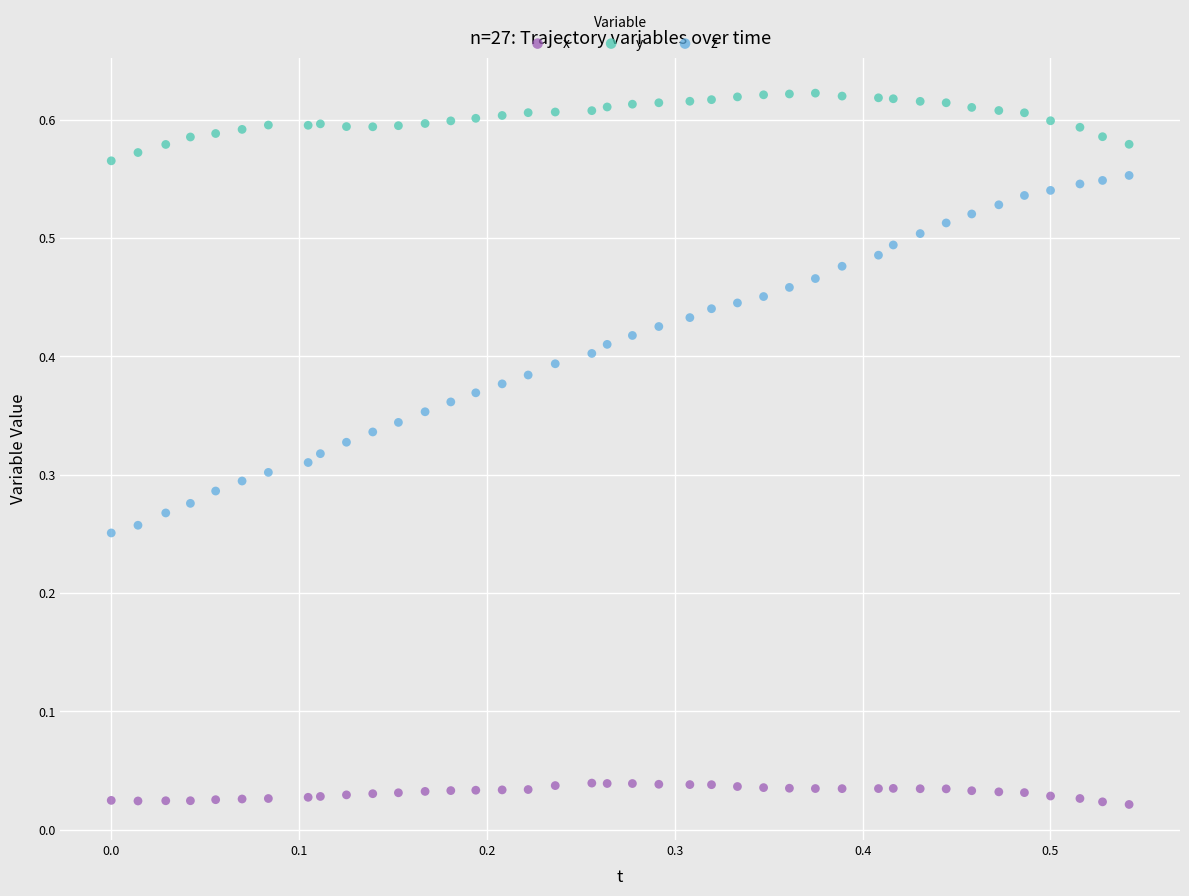

Which series has the widest spread of Y values?

z